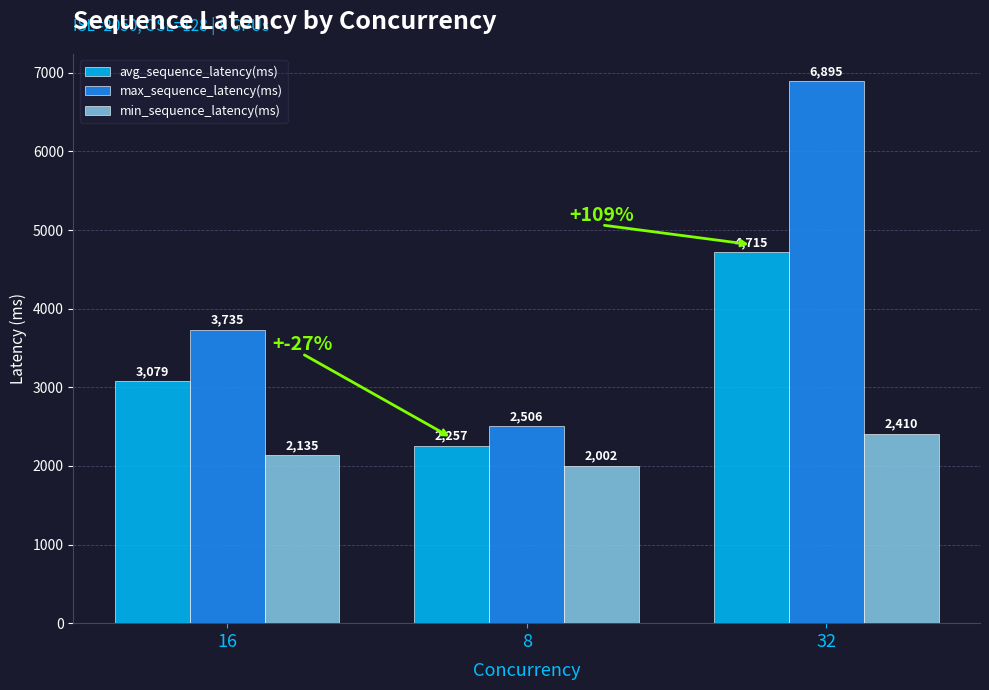

Which series has the largest total across all categories?

max_sequence_latency(ms)